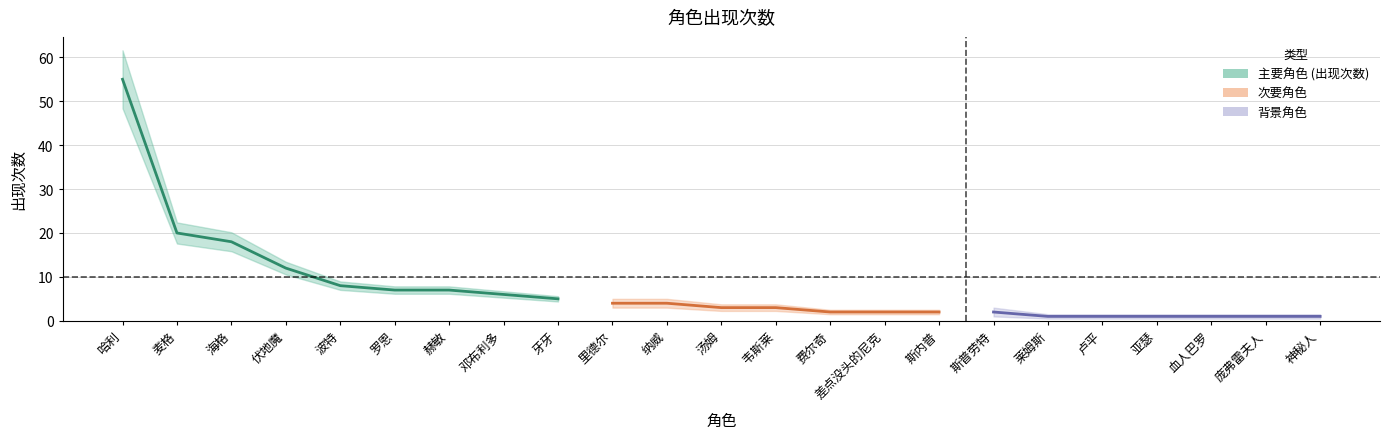

What is the label of the 16th point from the right?

邓布利多